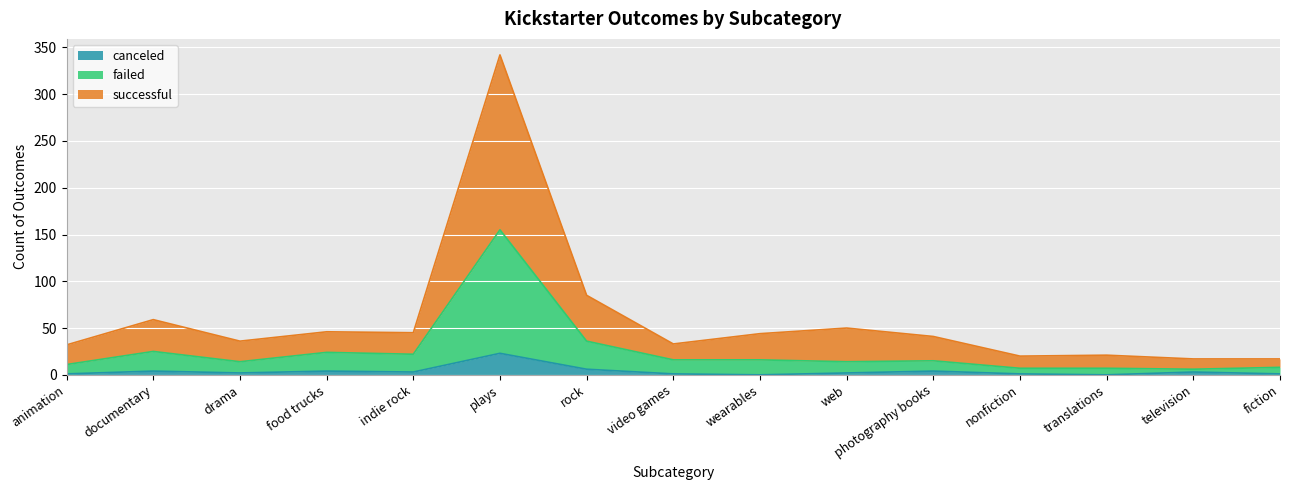

How many interior local valleys does the canceled series have?

4